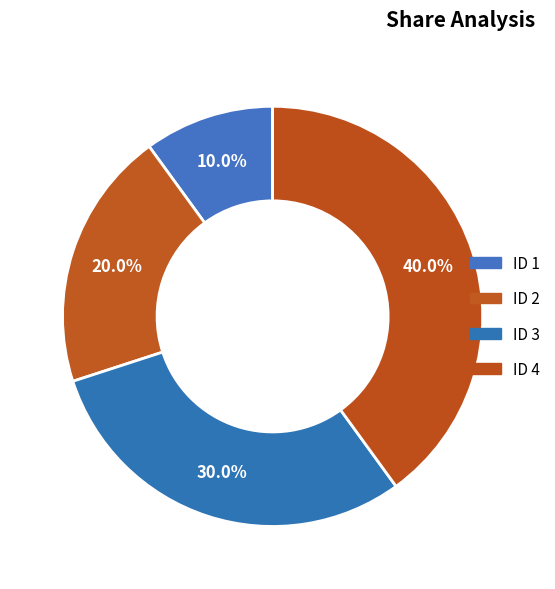

Count the number of slices in the pie.

4